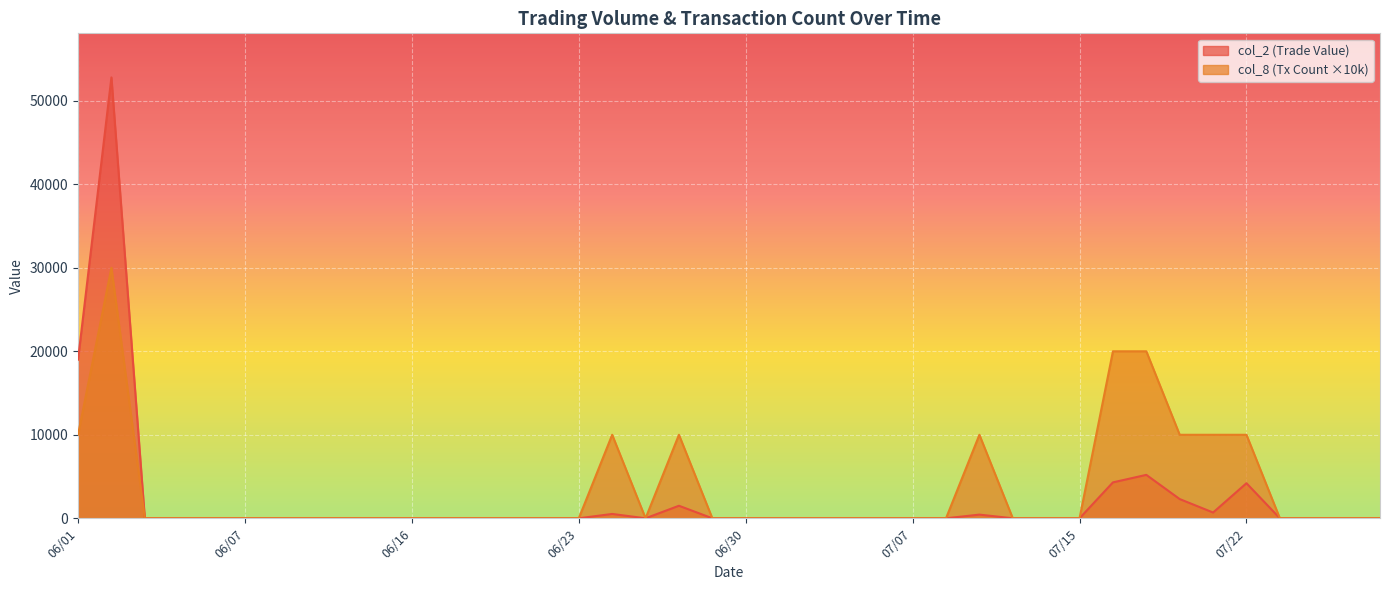

Does the chart display data point markers on the line(s)?

No